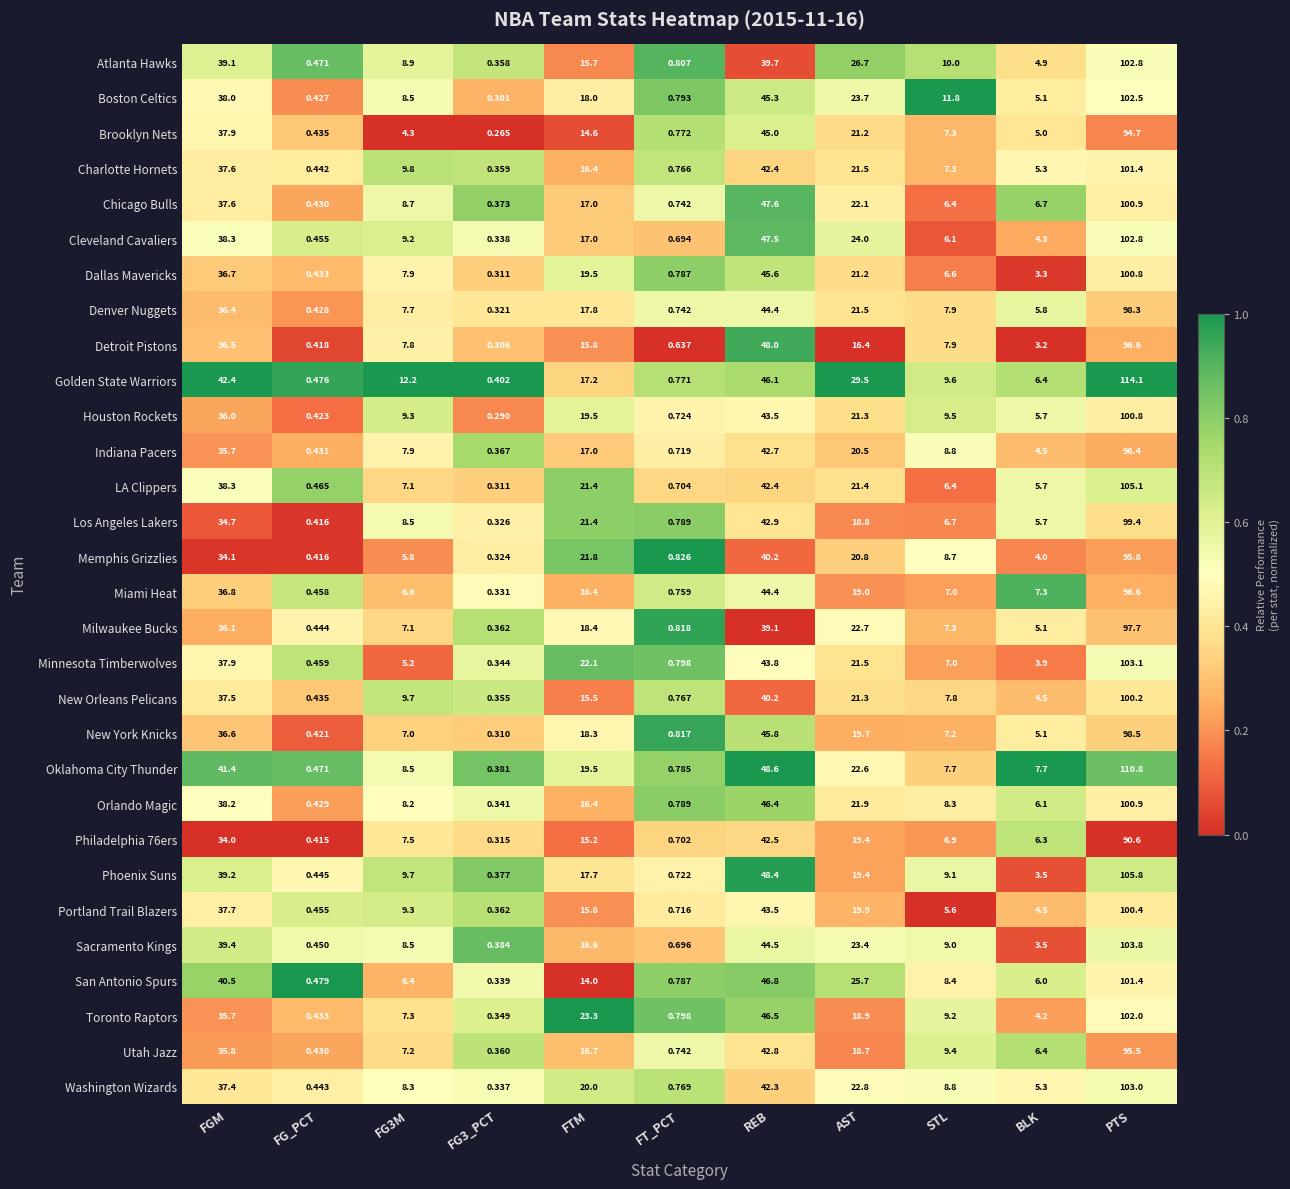

Between FGM and FTM, which series saw the biggest shift?

San Antonio Spurs